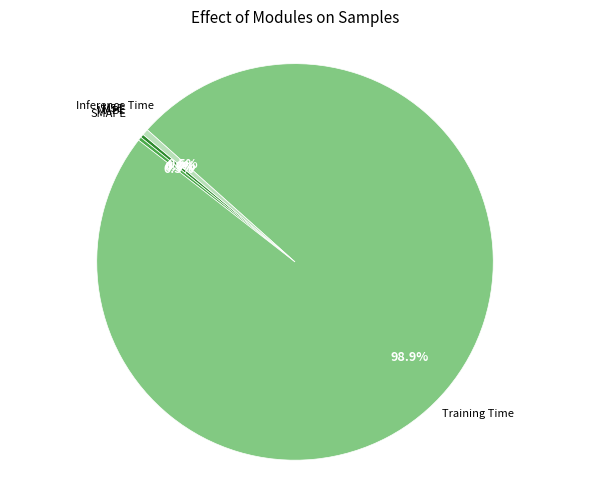

Which slice is the largest?

Training Time